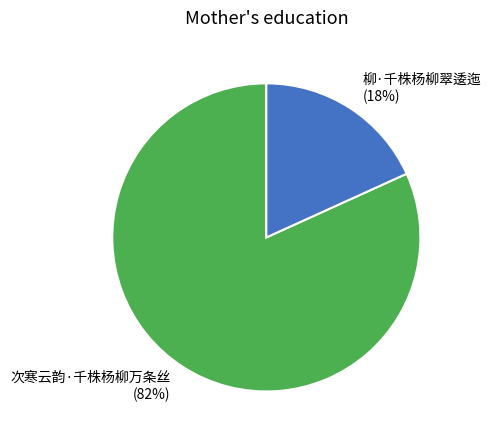

To the nearest percent, what is the average slice percentage?

50%